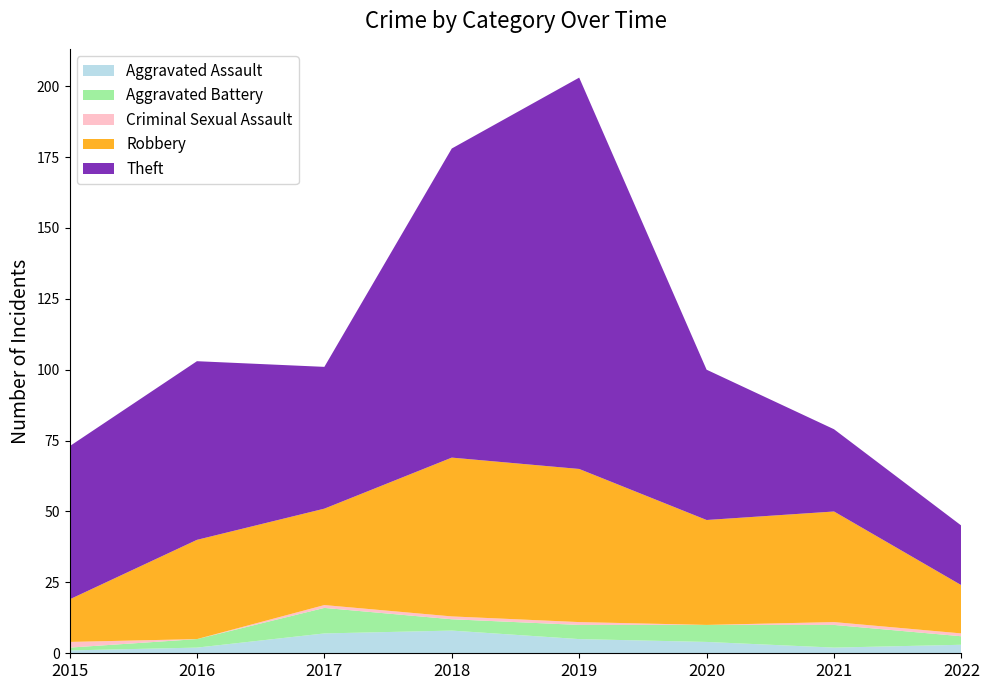

Reading left to right, transcribe all the data shown in this chart.

Aggravated Assault: 2015=1	2016=2	2017=7	2018=8	2019=5	2020=4	2021=2	2022=3
Aggravated Battery: 2015=1	2016=3	2017=9	2018=4	2019=5	2020=6	2021=8	2022=3
Criminal Sexual Assault: 2015=2	2016=0	2017=1	2018=1	2019=1	2020=0	2021=1	2022=1
Robbery: 2015=15	2016=35	2017=34	2018=56	2019=54	2020=37	2021=39	2022=17
Theft: 2015=54	2016=63	2017=50	2018=109	2019=138	2020=53	2021=29	2022=21